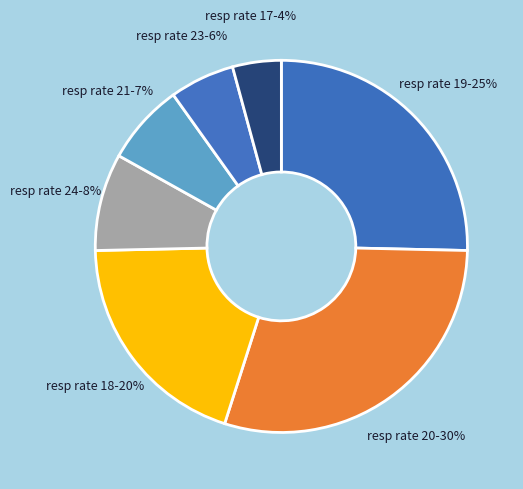

Count the number of slices in the pie.

7